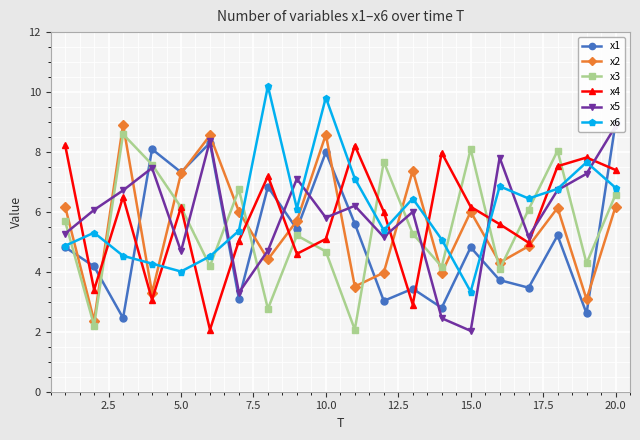

In x3, how many points are higher than both neighbors (excluding endpoints)?

6